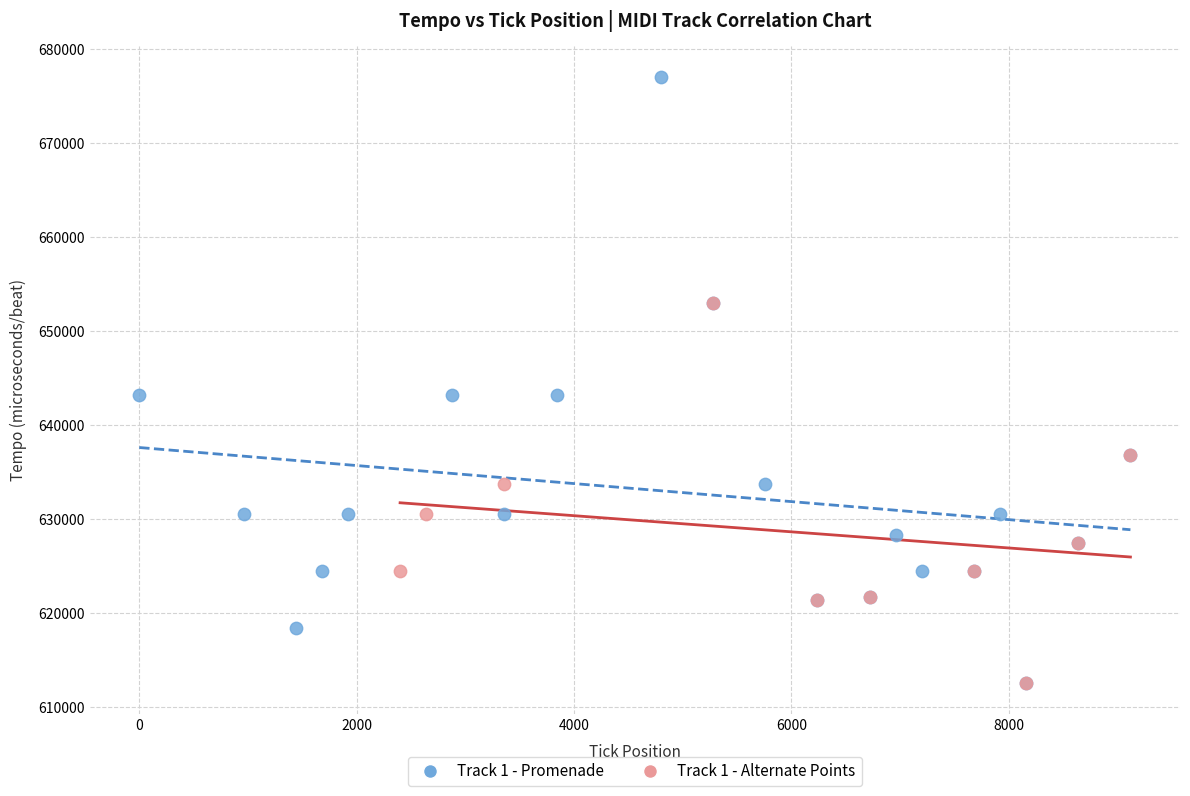

Which series has the largest Y range (max minus min)?

Track 1 - Promenade